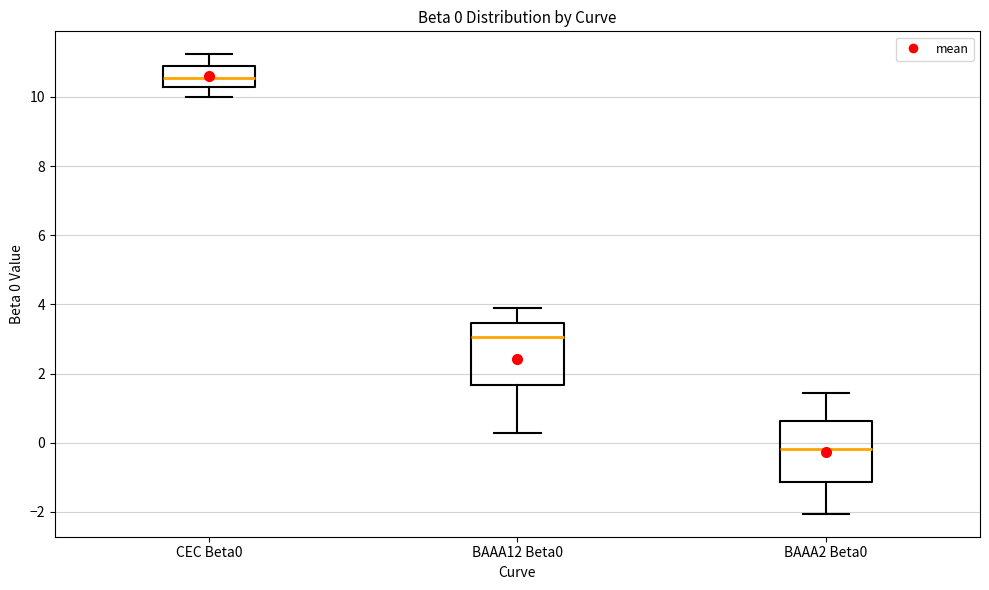

Which box has the lowest median line?

BAAA2 Beta0